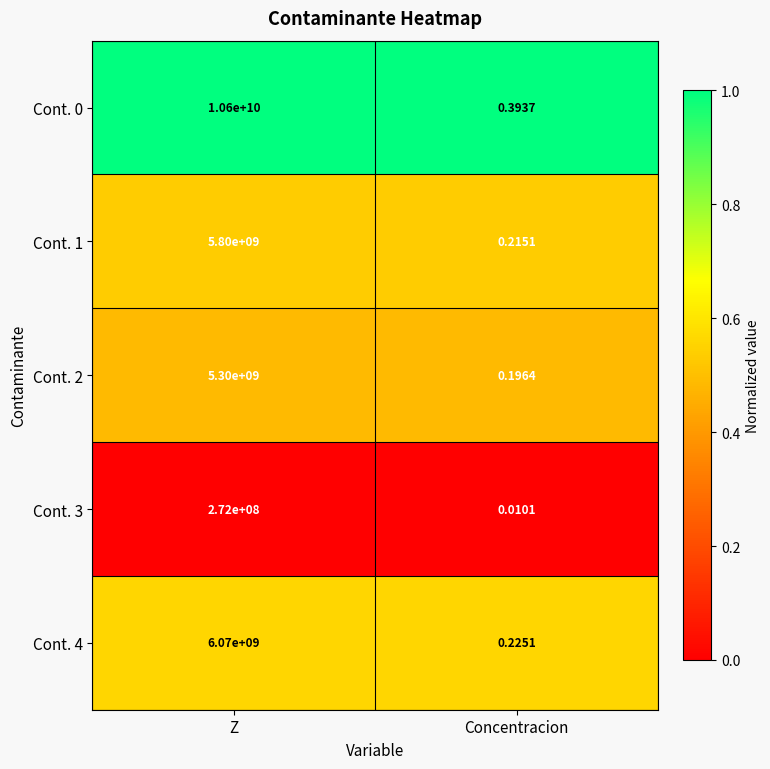

At which category is the sum across all series the highest?

Z